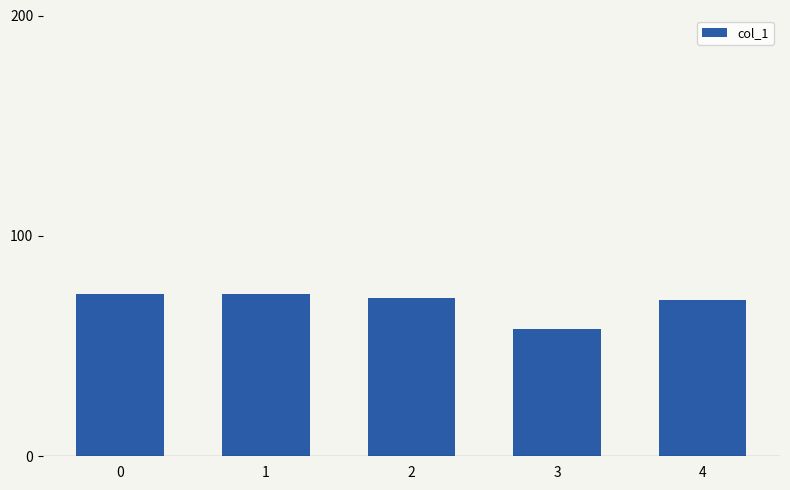

The value at 1 is 100.8. True or false?

False